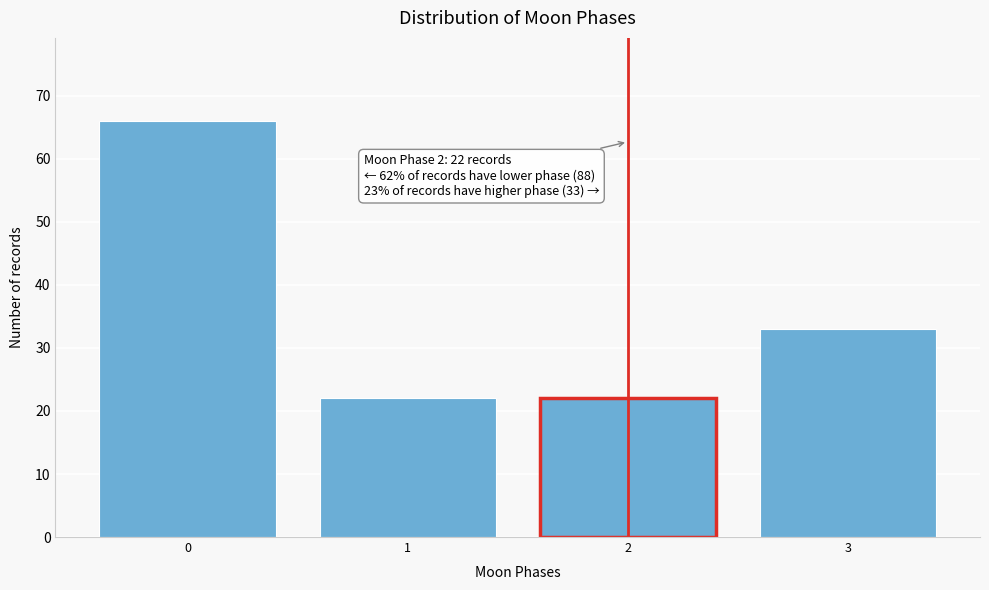

Reading left to right, transcribe all the data shown in this chart.

0=66	1=22	2=22	3=33